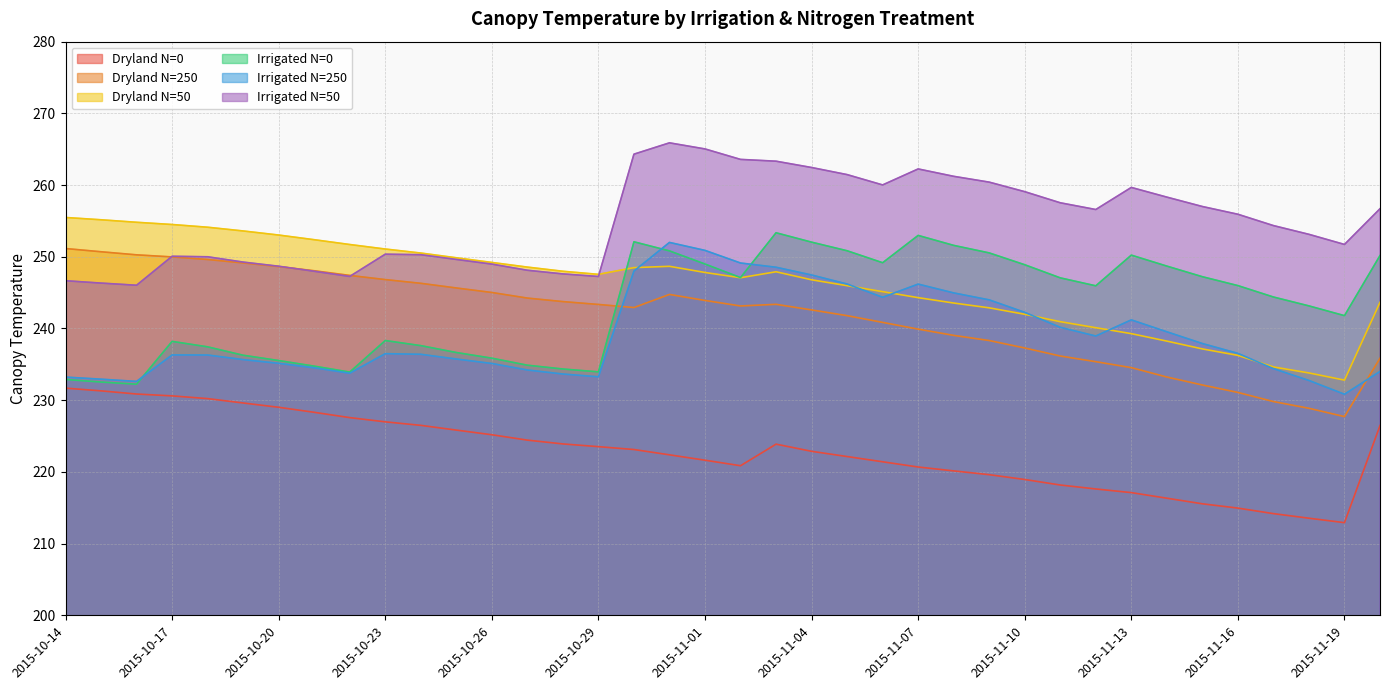

Reading right to left, extract all data points from this chart.

Dryland N=0: 226.5	212.9	213.5	214.2	214.9	215.6	216.3	217.1	217.6	218.2	218.9	219.6	220.1	220.7	221.4	222.1	222.9	223.9	220.9	221.6	222.4	223.1	223.5	223.9	224.4	225.2	225.8	226.5	227.0	227.6	228.3	229.0	229.6	230.2	230.6	230.9	231.3	231.7
Dryland N=250: 235.8	227.7	228.9	229.8	231.1	232.1	233.2	234.5	235.4	236.2	237.3	238.3	239.0	239.9	240.8	241.8	242.6	243.4	243.1	243.9	244.8	242.9	243.3	243.8	244.2	245.0	245.7	246.3	246.8	247.4	248.1	248.6	249.1	249.6	250.0	250.3	250.7	251.2
Dryland N=50: 243.7	232.8	233.8	234.6	236.2	237.2	238.2	239.3	240.1	240.9	242.0	242.9	243.6	244.3	245.1	246.0	246.8	247.9	247.1	247.8	248.7	248.5	247.6	248.0	248.6	249.2	249.9	250.5	251.1	251.7	252.4	253.0	253.6	254.1	254.5	254.8	255.2	255.5
Irrigated N=0: 250.2	241.8	243.2	244.4	246.0	247.2	248.7	250.2	245.9	247.1	248.9	250.5	251.6	253.0	249.2	250.8	252.0	253.3	247.1	249.0	250.8	252.1	233.9	234.3	234.9	235.9	236.7	237.6	238.3	233.9	234.8	235.5	236.3	237.4	238.2	232.2	232.5	232.9
Irrigated N=250: 234.0	230.8	232.8	234.4	236.5	237.9	239.5	241.2	238.9	240.2	242.2	244.0	245.0	246.2	244.3	246.2	247.5	248.5	249.1	250.9	252.0	248.0	233.3	233.7	234.2	235.1	235.7	236.4	236.5	233.8	234.5	235.1	235.7	236.3	236.3	232.6	232.9	233.2
Irrigated N=50: 256.7	251.7	253.1	254.3	255.9	257.0	258.3	259.7	256.6	257.5	259.1	260.4	261.2	262.2	260.0	261.5	262.4	263.3	263.6	265.0	265.9	264.3	247.2	247.6	248.1	249.0	249.6	250.3	250.4	247.3	248.0	248.7	249.3	250.0	250.1	246.0	246.3	246.7